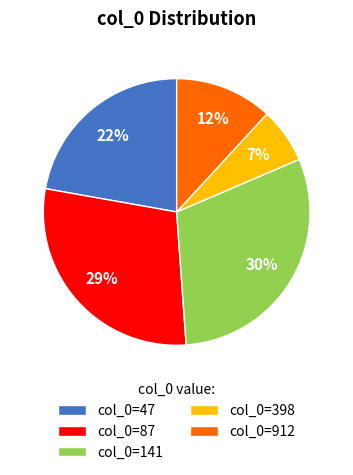

Combined, do col_0=398 and col_0=912 account for over 50%?

No